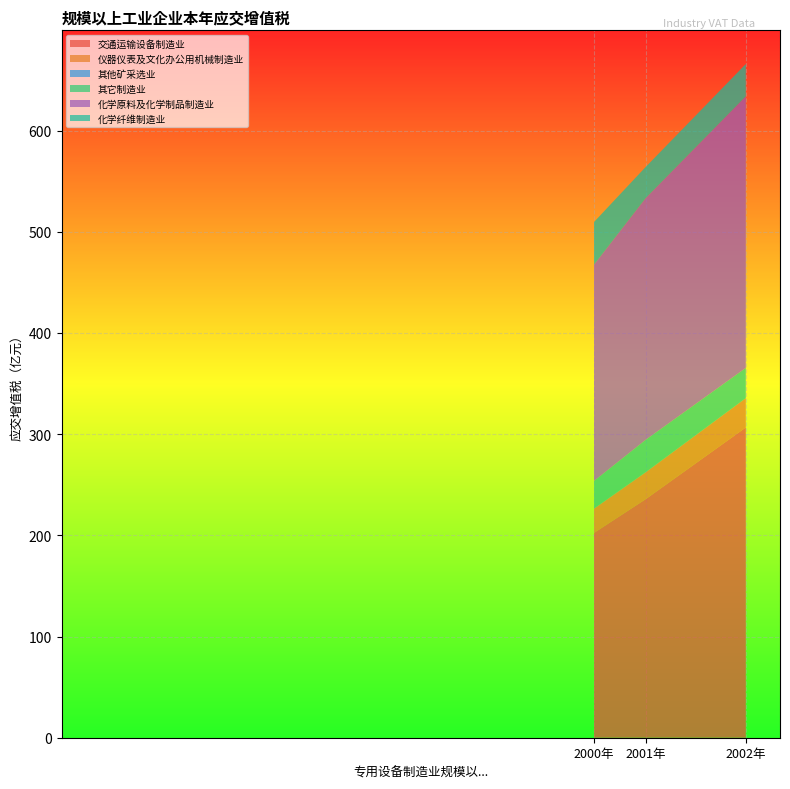

Reading left to right, what are all the values shown in this chart?

交通运输设备制造业: 2000年=202.5	2001年=235.7	2002年=306.6
仪器仪表及文化办公用机械制造业: 2000年=23.9	2001年=26.5	2002年=28.9
其他矿采选业: 2000年=0.2	2001年=0.2	2002年=0.1
其它制造业: 2000年=27.3	2001年=32.0	2002年=29.8
化学原料及化学制品制造业: 2000年=213.8	2001年=238.8	2002年=268.3
化学纤维制造业: 2000年=42.2	2001年=30.8	2002年=32.0